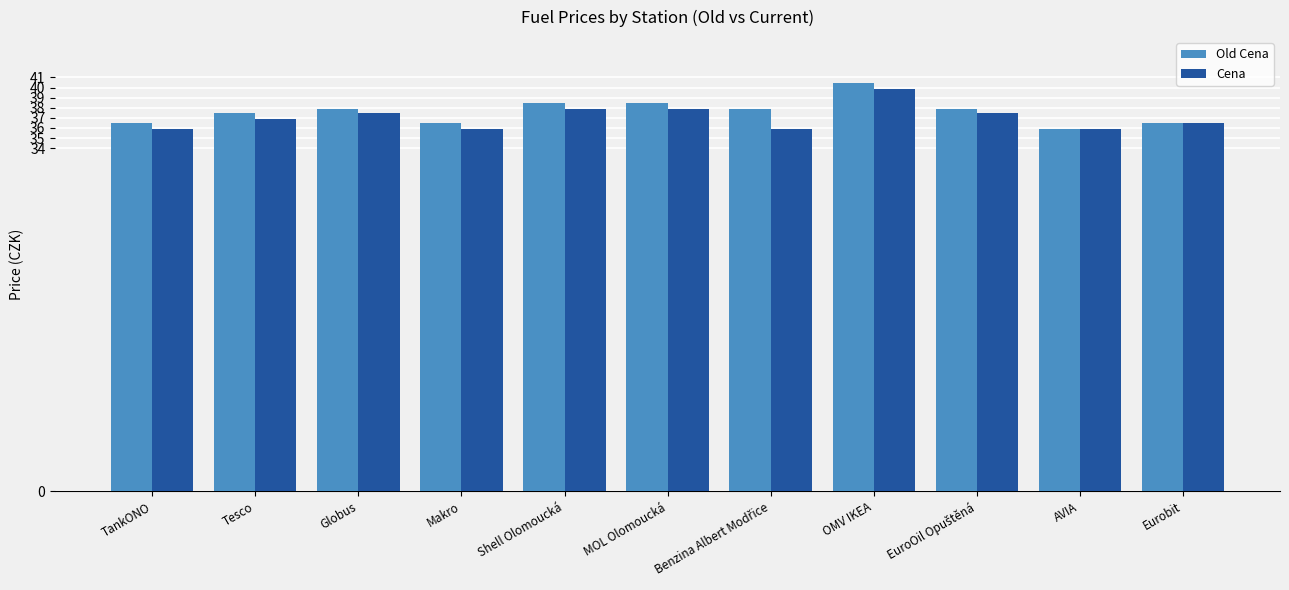

Does the chart contain stacked bars?

No